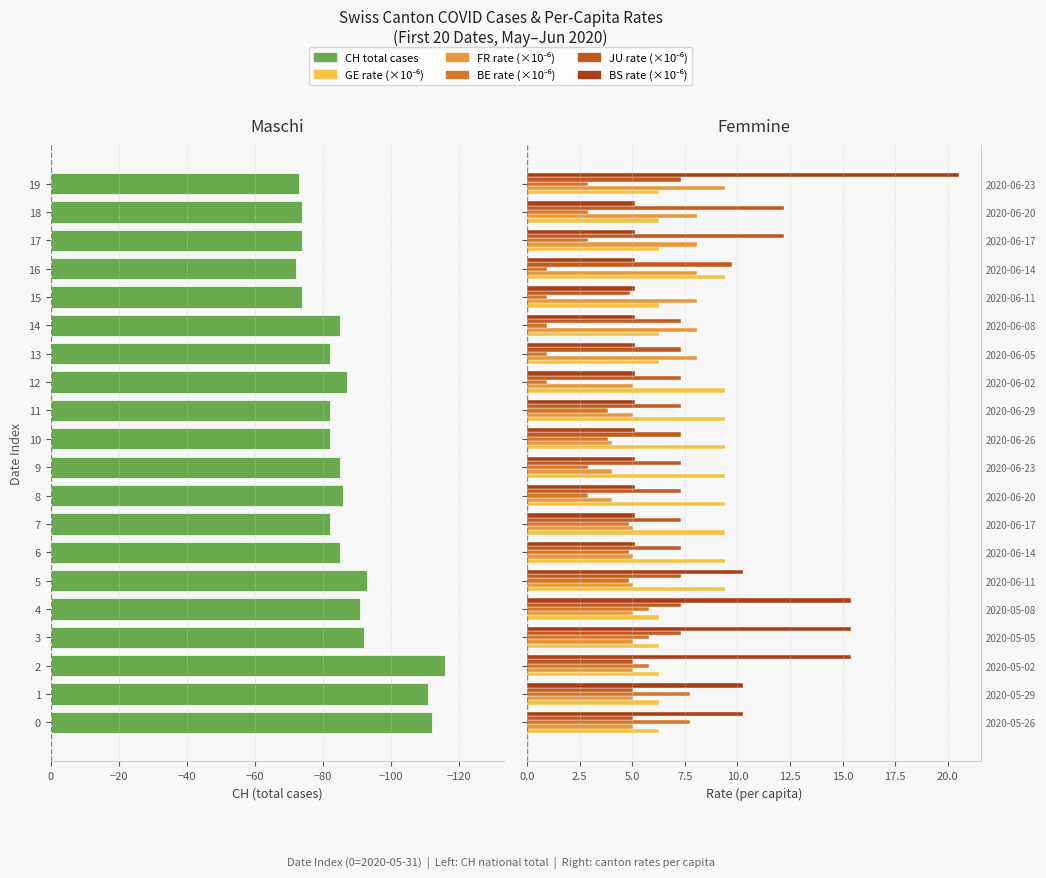

What are all the series names shown in the legend?

CH (total), GE_pc (×10⁻⁶), FR_pc (×10⁻⁶), BE_pc (×10⁻⁶), JU_pc (×10⁻⁶), BS_pc (×10⁻⁶)